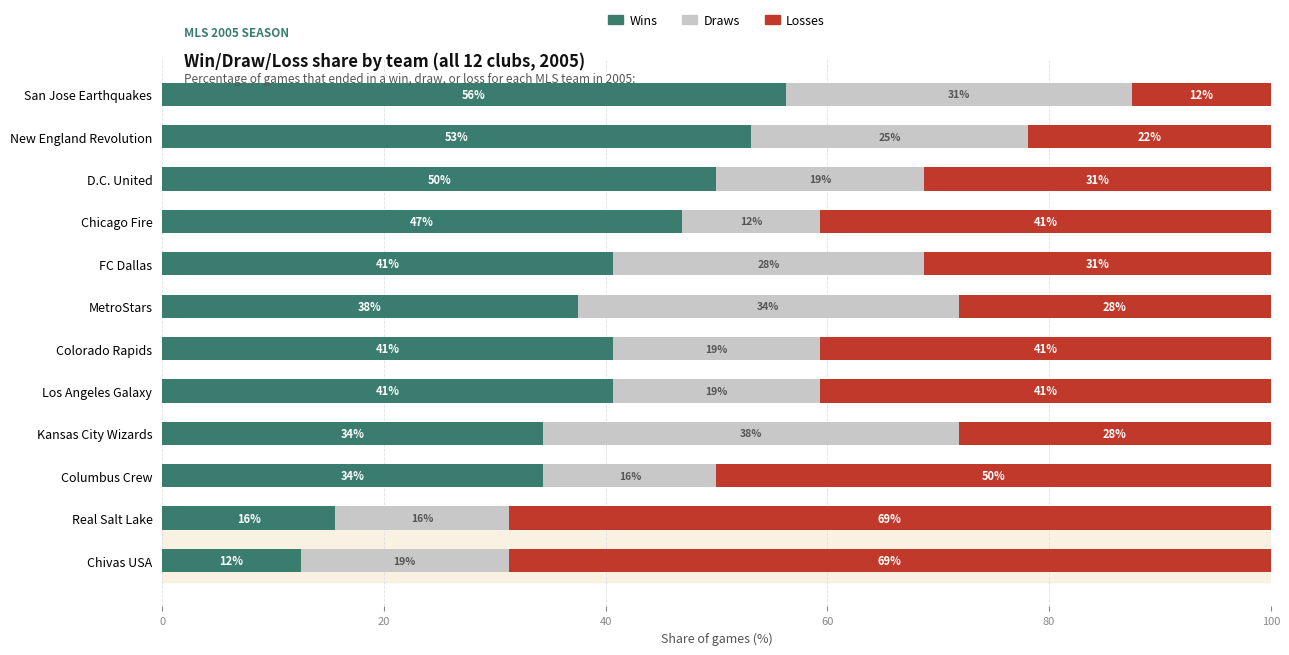

What are all the series names shown in the legend?

Wins, Draws, Losses